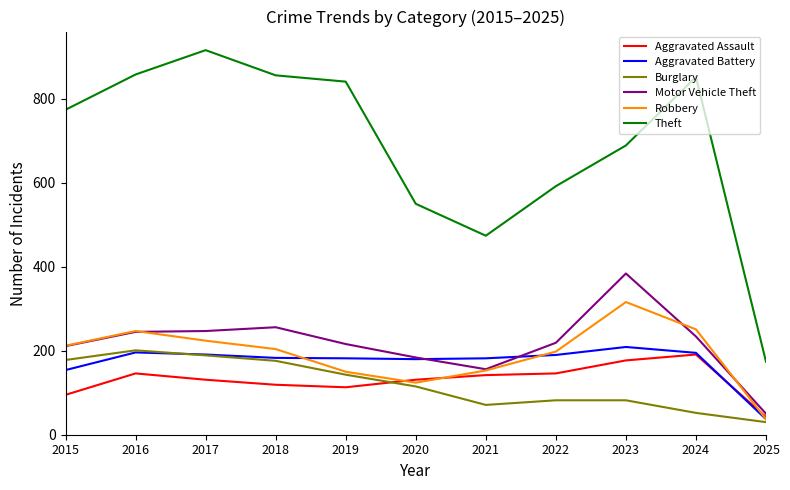

Which category has the lowest value in the Aggravated Battery series?

2025